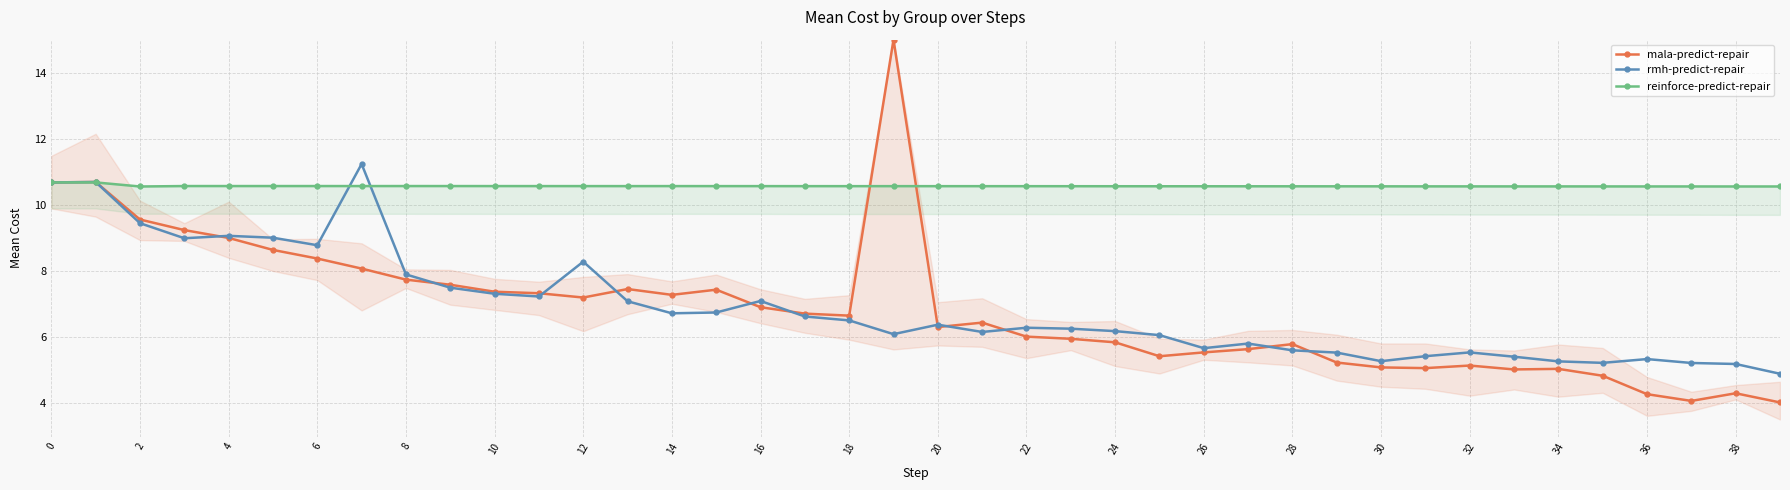

What is the difference between the highest and lowest values at 29?

5.3